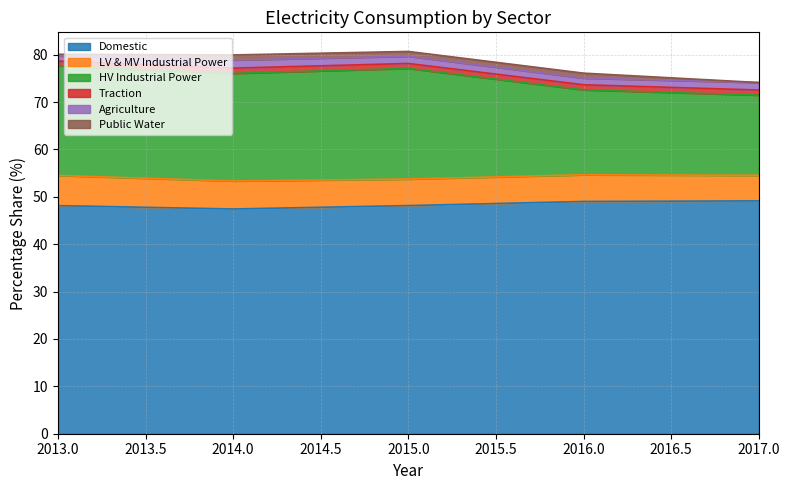

Which has a higher value, 2017 or 2013?

2017